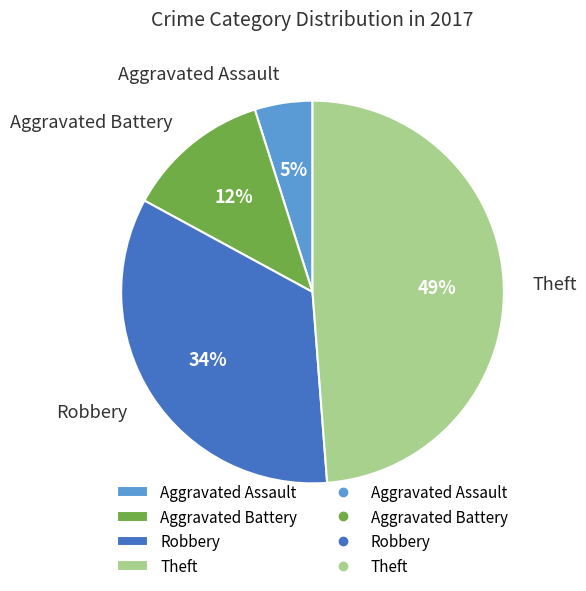

Between Theft and Aggravated Assault, which is larger?

Theft